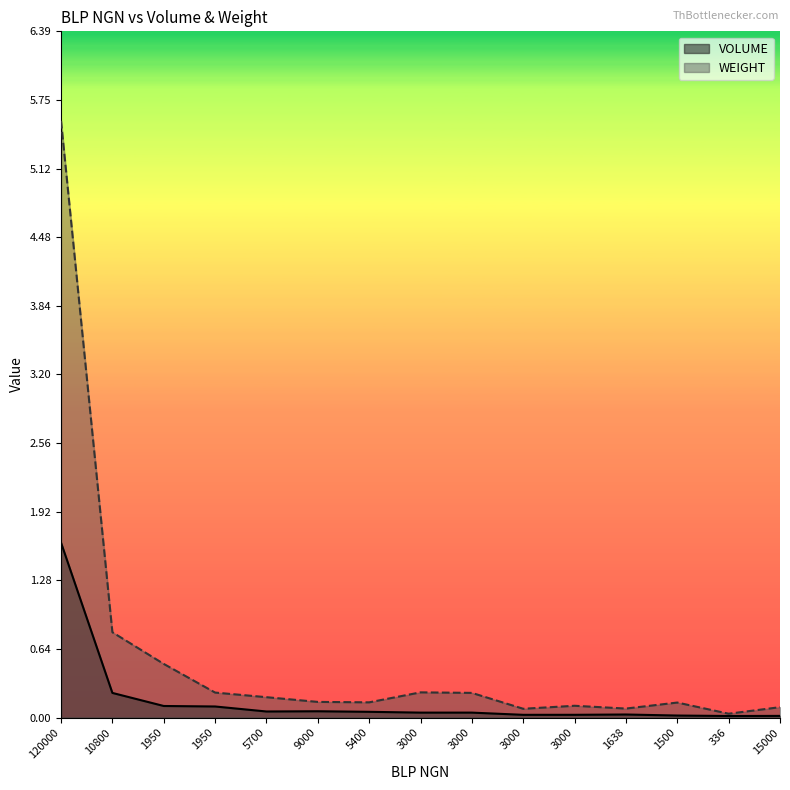

True or false: WEIGHT and VOLUME intersect in this chart.

False